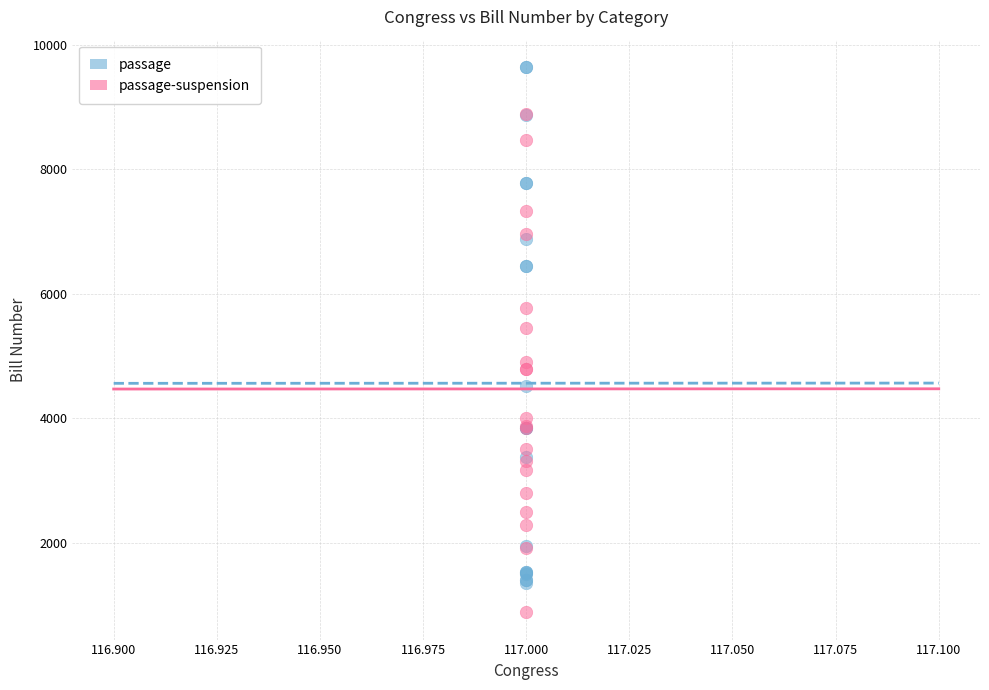

Which series has the widest spread of Y values?

passage